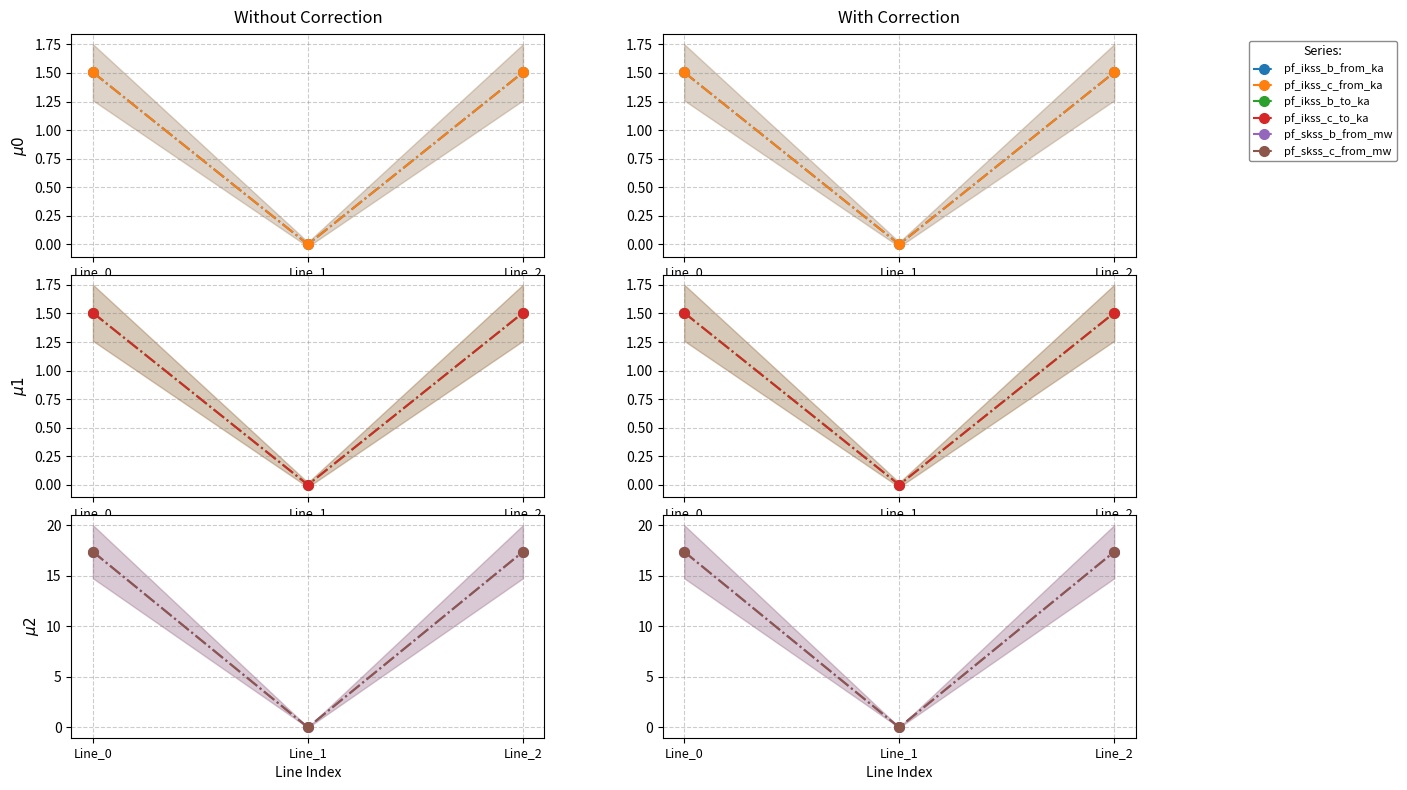

At how many categories does at least one series exceed 7?

2